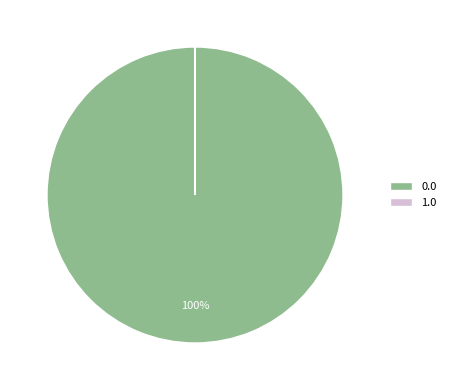

True or false: 0.0 accounts for 100% of the total.

True